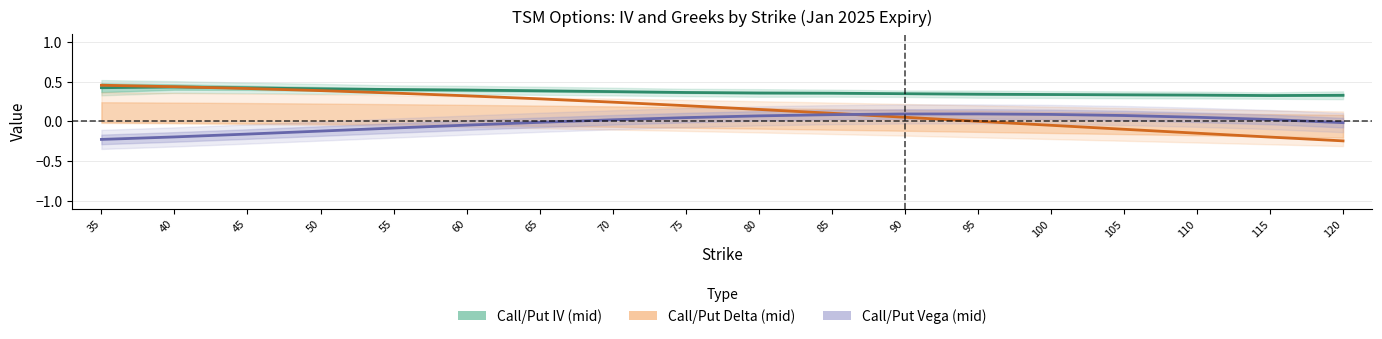

What is the value of the Call/Put IV (mid) point at the 13th from the left?

0.3